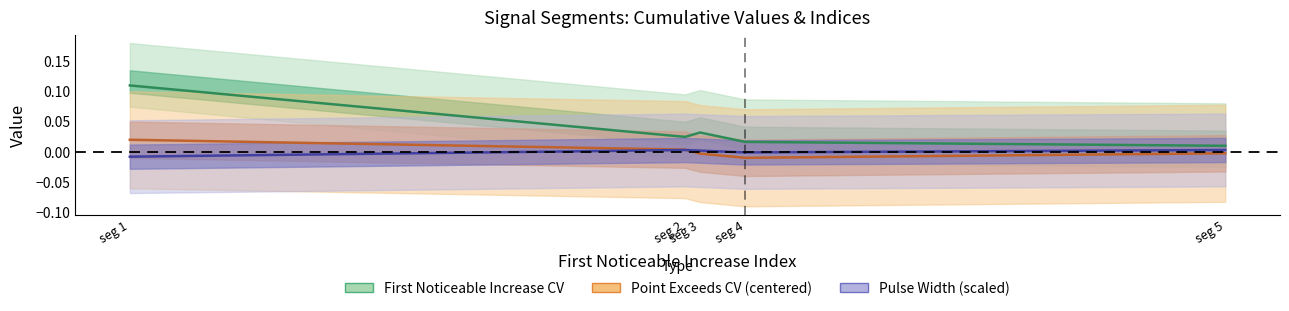

True or false: Point Exceeds CV (centered) and Pulse Width (scaled) intersect in this chart.

True